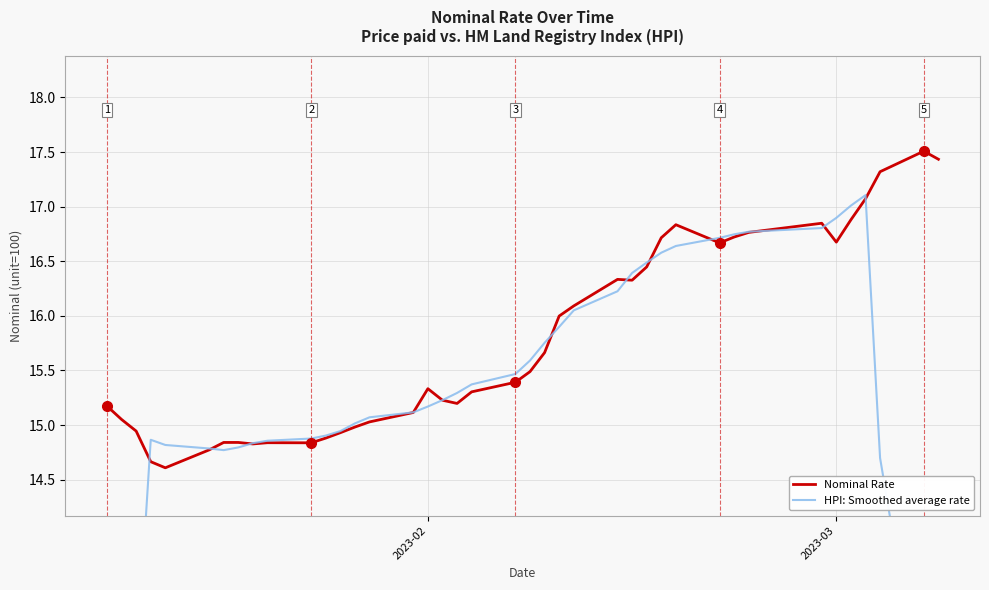

Reading left to right, transcribe all the data shown in this chart.

Nominal Rate: 15.2	15.1	14.9	14.7	14.6	14.8	14.8	14.8	14.8	14.8	14.8	14.9	14.9	15.0	15.0	15.1	15.3	15.2	15.2	15.3	15.4	15.5	15.7	16.0	16.1	16.3	16.3	16.4	16.7	16.8	16.7	16.7	16.8	16.8	16.7	16.9	17.1	17.3	17.5	17.4
HPI: Smoothed average rate: 8.5	10.6	12.7	14.9	14.8	14.8	14.8	14.8	14.8	14.9	14.9	14.9	14.9	15.0	15.1	15.1	15.2	15.2	15.3	15.4	15.5	15.6	15.8	15.9	16.0	16.2	16.4	16.5	16.6	16.6	16.7	16.7	16.8	16.8	16.9	17.0	17.1	14.7	12.3	9.9